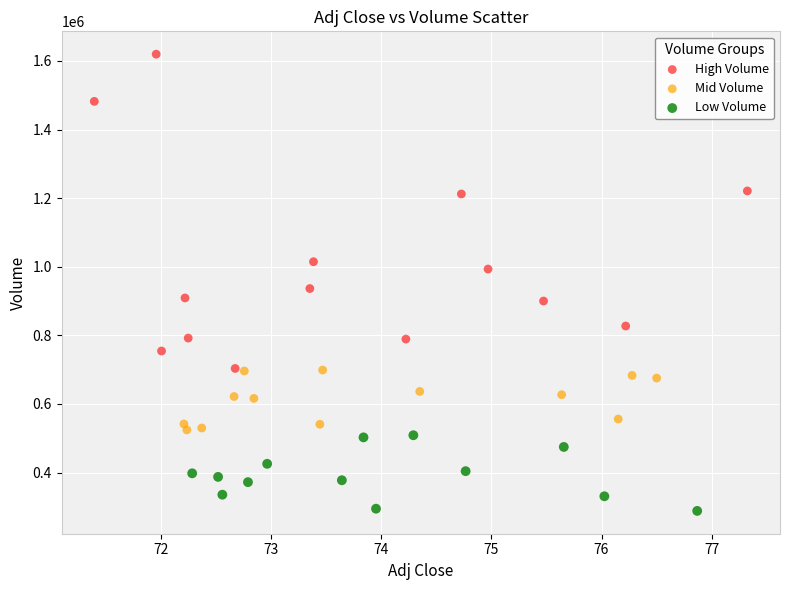

What are all the series names shown in the legend?

High Volume, Mid Volume, Low Volume